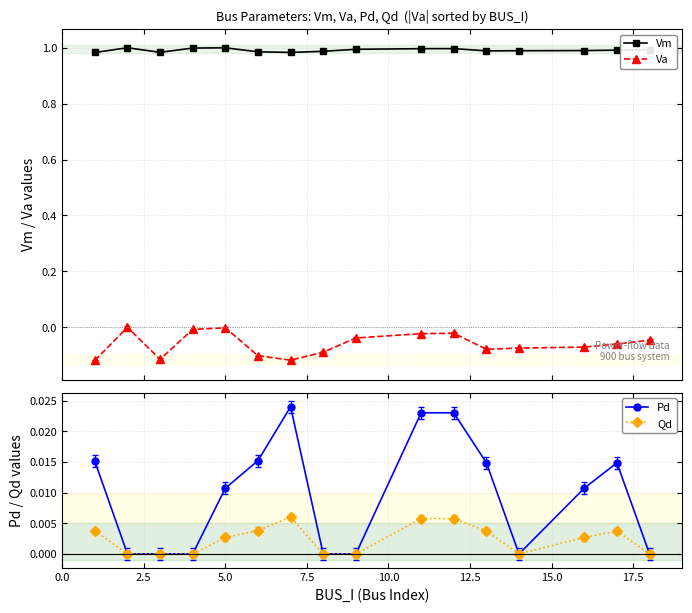

How many values in the Qd series exceed 0?

9